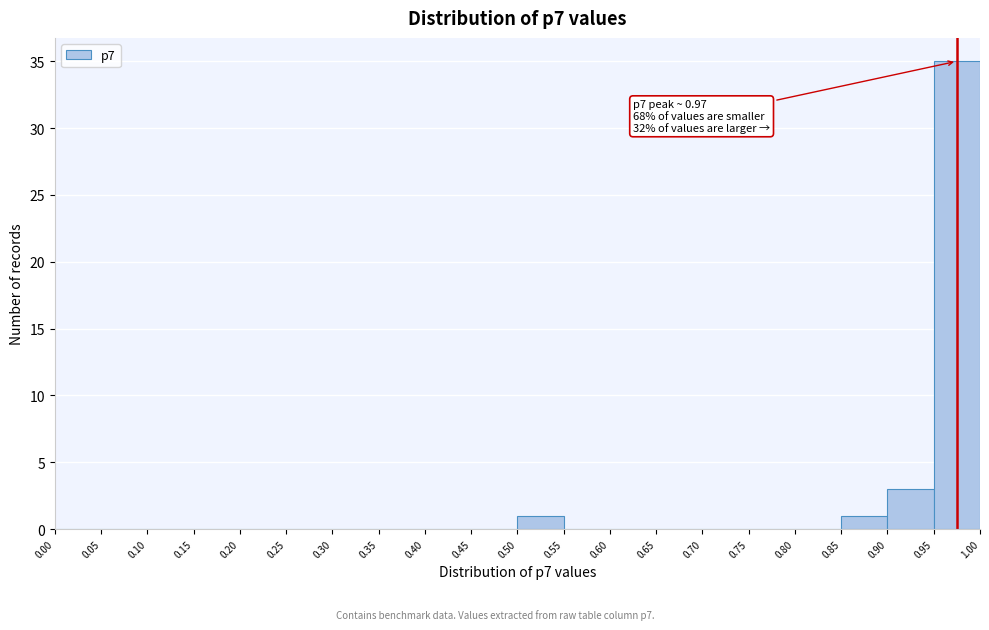

Which range on the x-axis has the tallest bar?

0.95 to 1.00